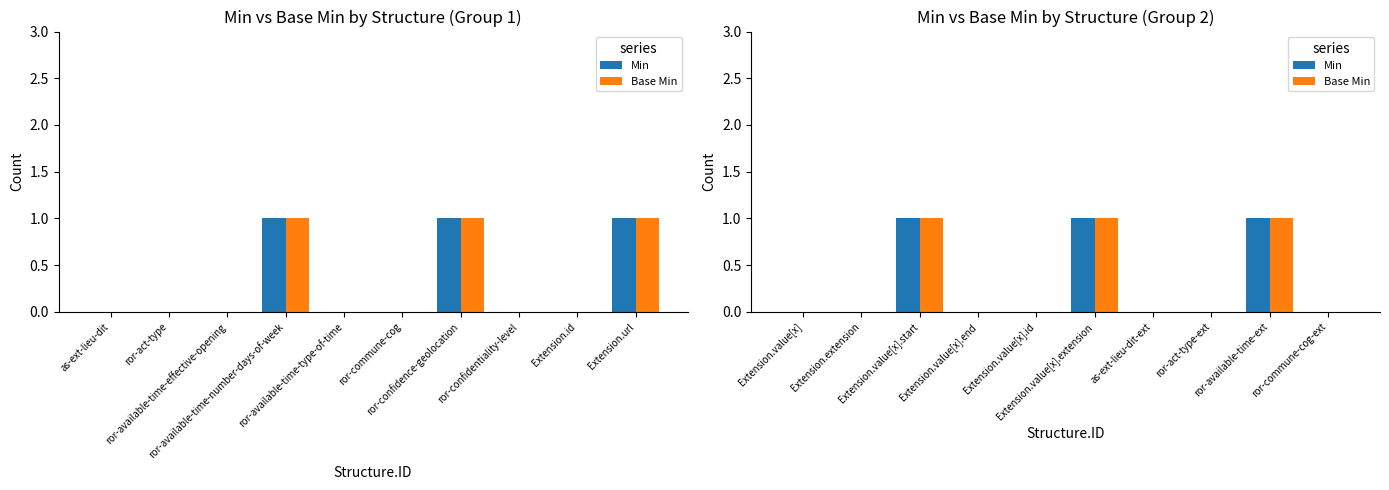

How many values in Base Min are above zero?

3